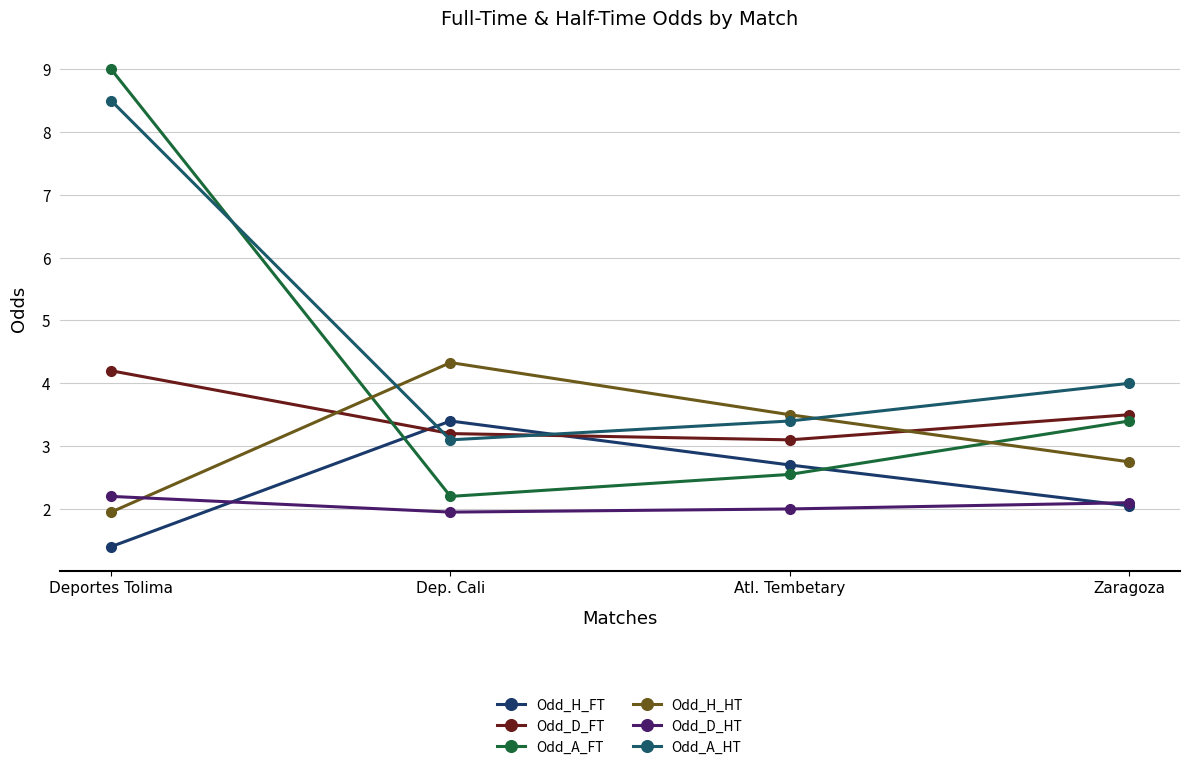

Where do Odd_D_FT and Odd_A_FT first cross each other?

Deportes Tolima and Dep. Cali